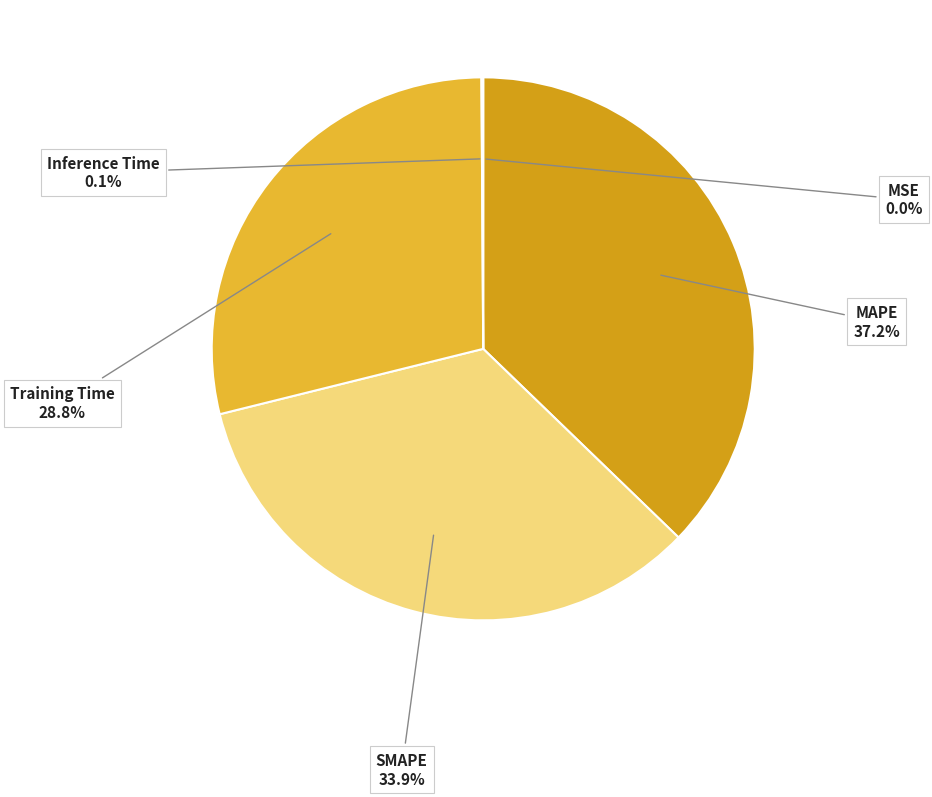

Which slice is the largest?

MAPE